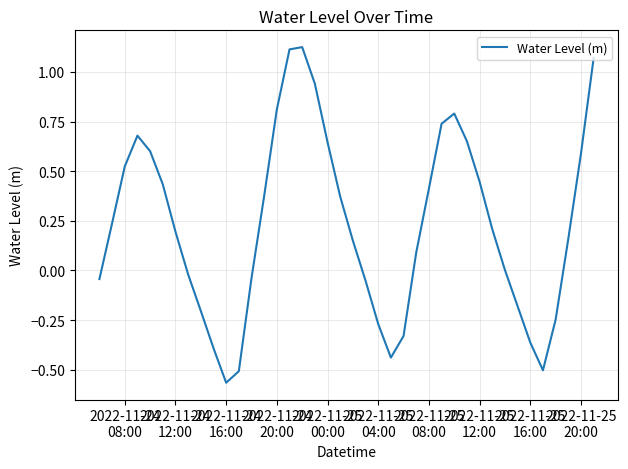

What is the difference between the maximum and minimum values?

1.7